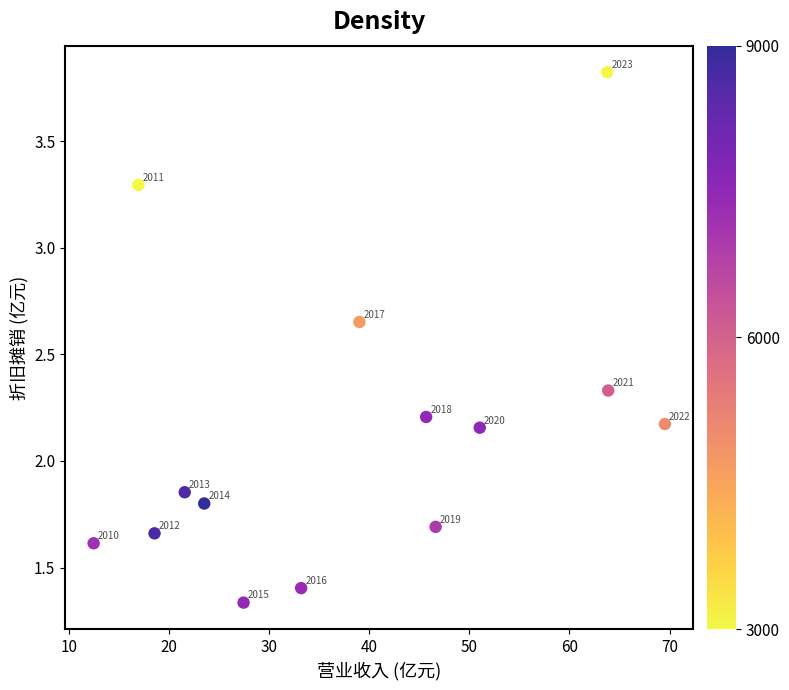

What is the range of X values (max minus min)?

57.0